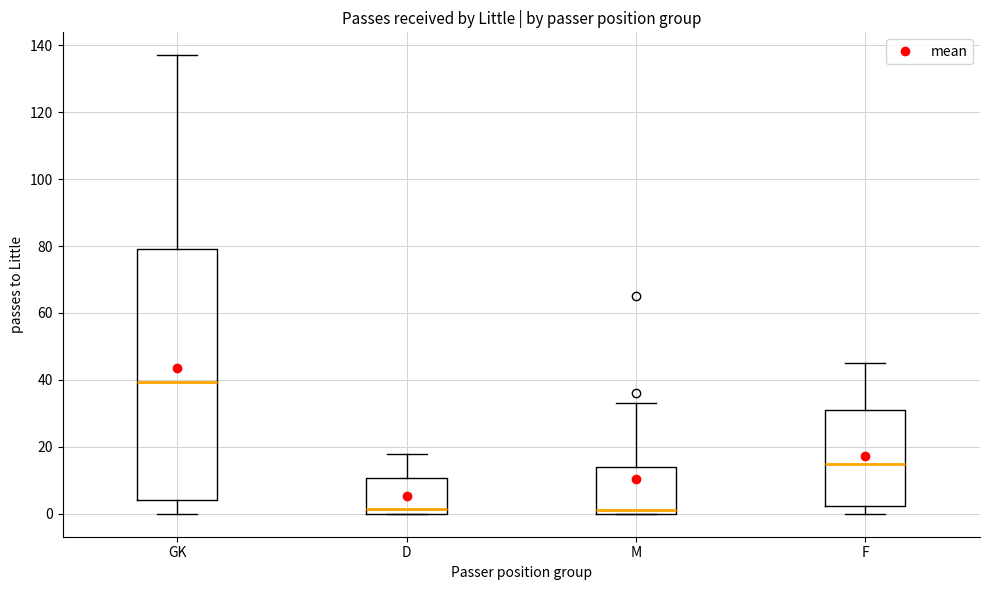

Where does the upper whisker of the box for D end on the y-axis? The values are not printed on the chart, so give them approximately, as read against the axis.

18